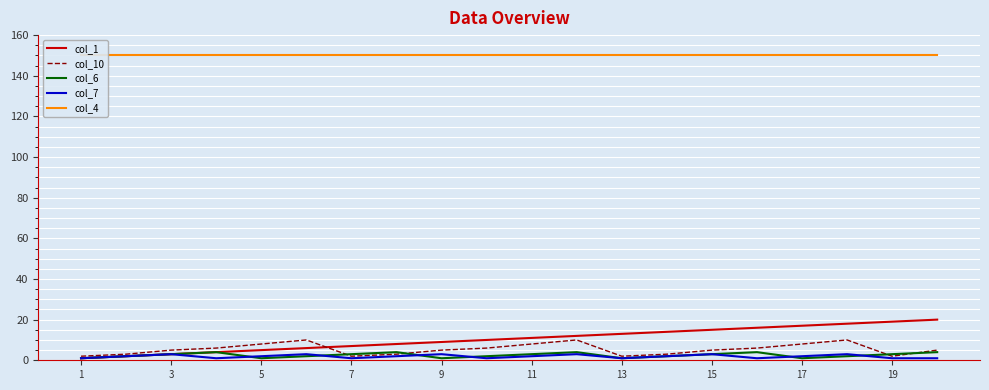

Is it true that col_7 equals 1 at 13?

True